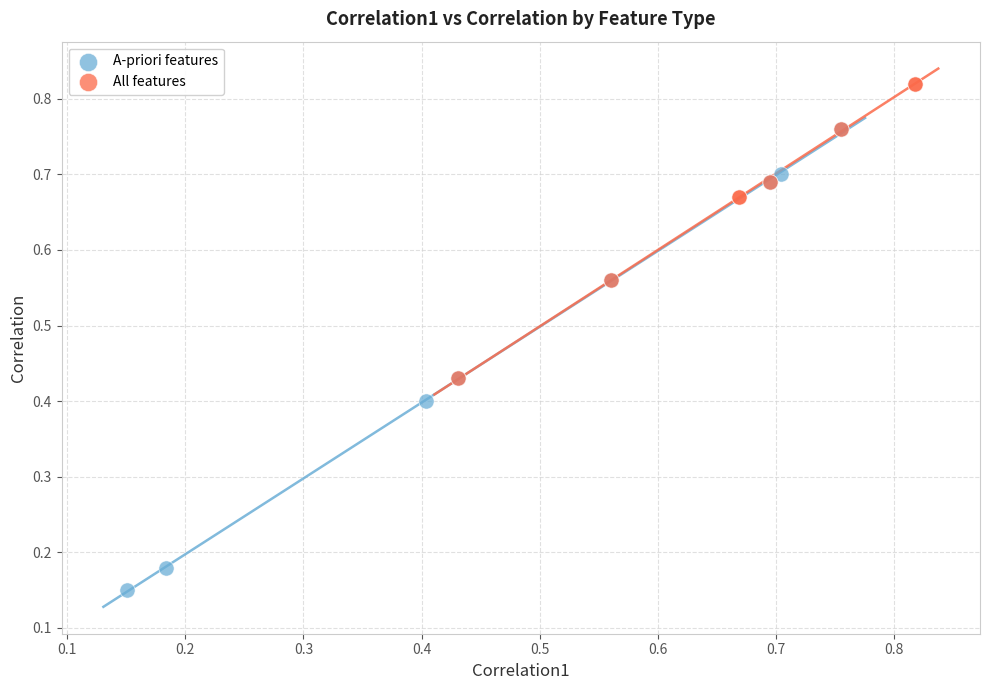

What are all the series names shown in the legend?

A-priori features, All features